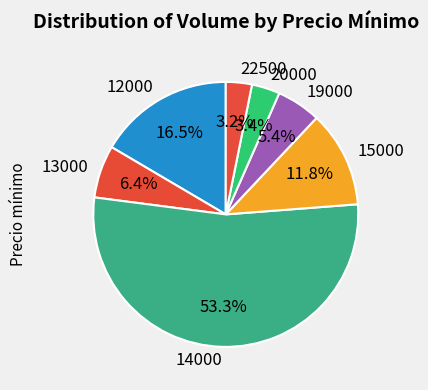

Is there any slice that represents more than half of the pie?

Yes